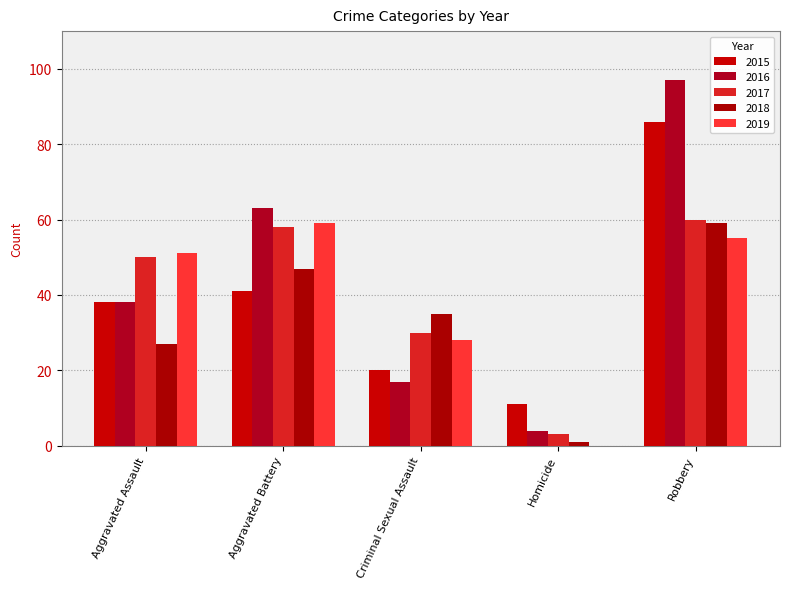

How many groups of bars are there?

5